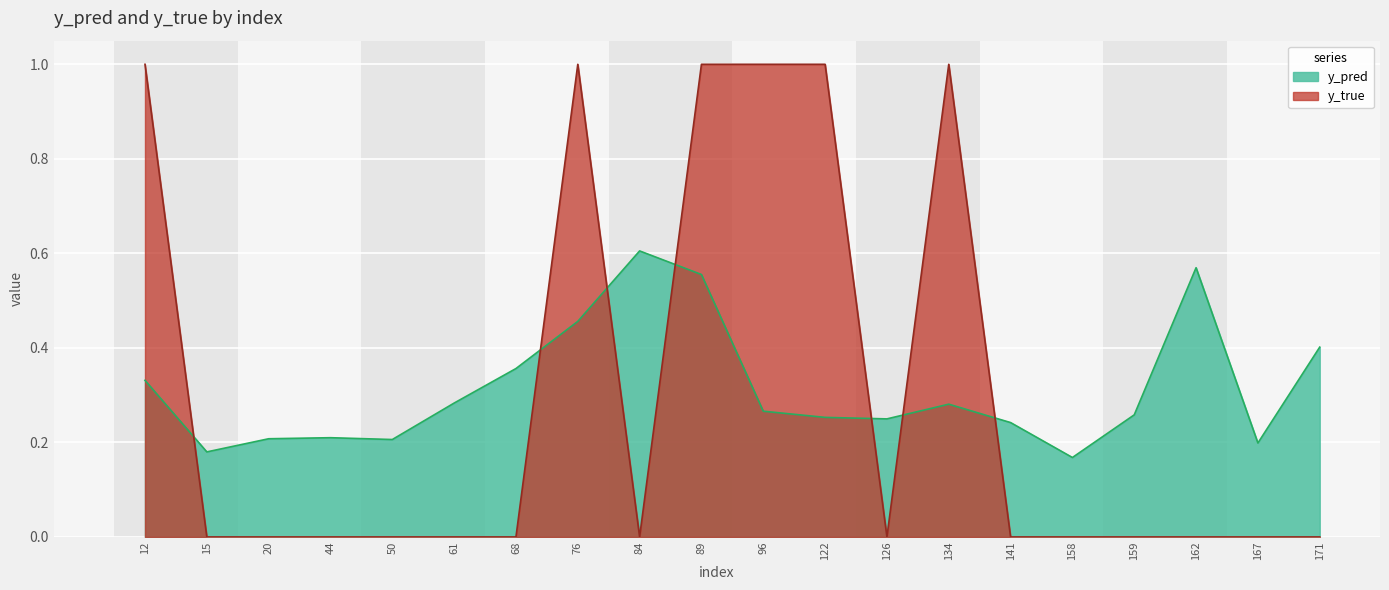

At which label does y_pred reach its minimum?

158